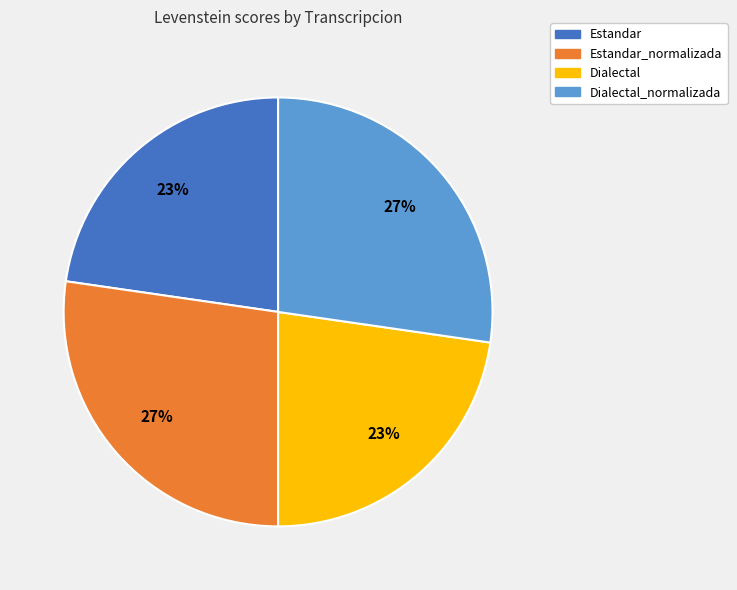

Is there any slice that represents more than half of the pie?

No